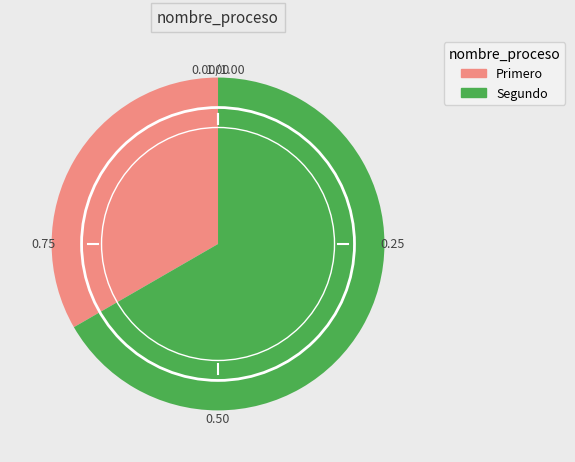

Combined, do Segundo and Primero account for over 50%?

Yes